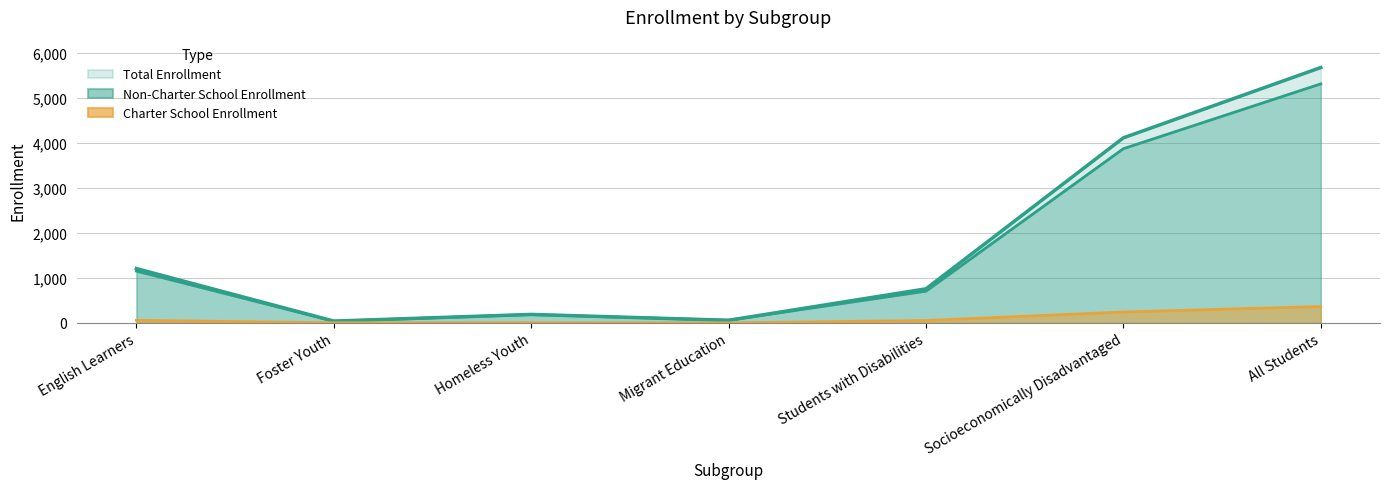

What is the greatest value displayed?

5672